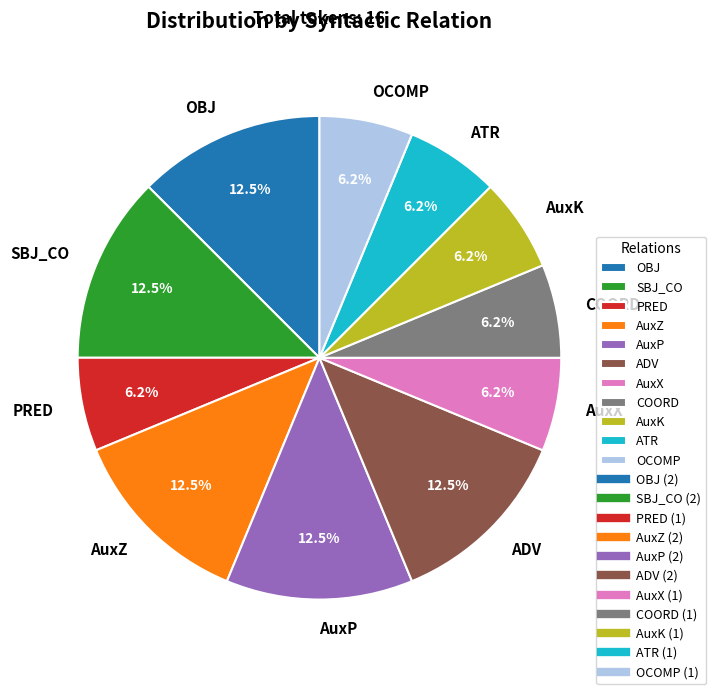

Is the sum of AuxP and COORD greater than half?

No